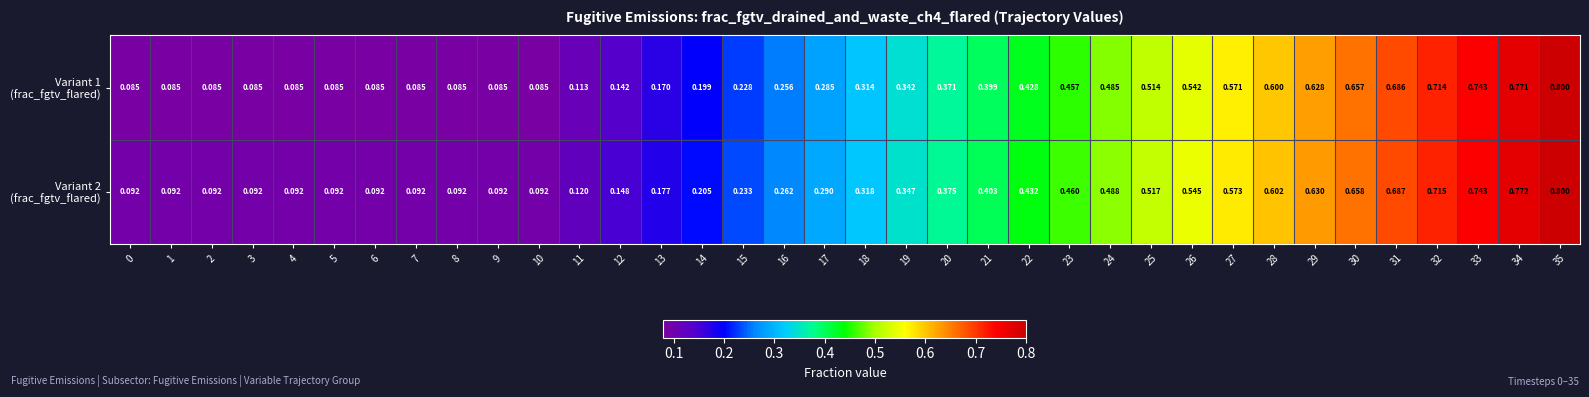

Rank the series at 33 from highest to lowest value.

Variant 2 (frac_fgtv_flared), Variant 1 (frac_fgtv_flared)